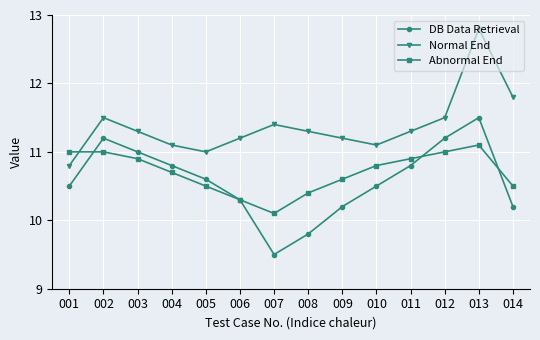

What is the value of the Normal End point at the 6th from the left?

11.2